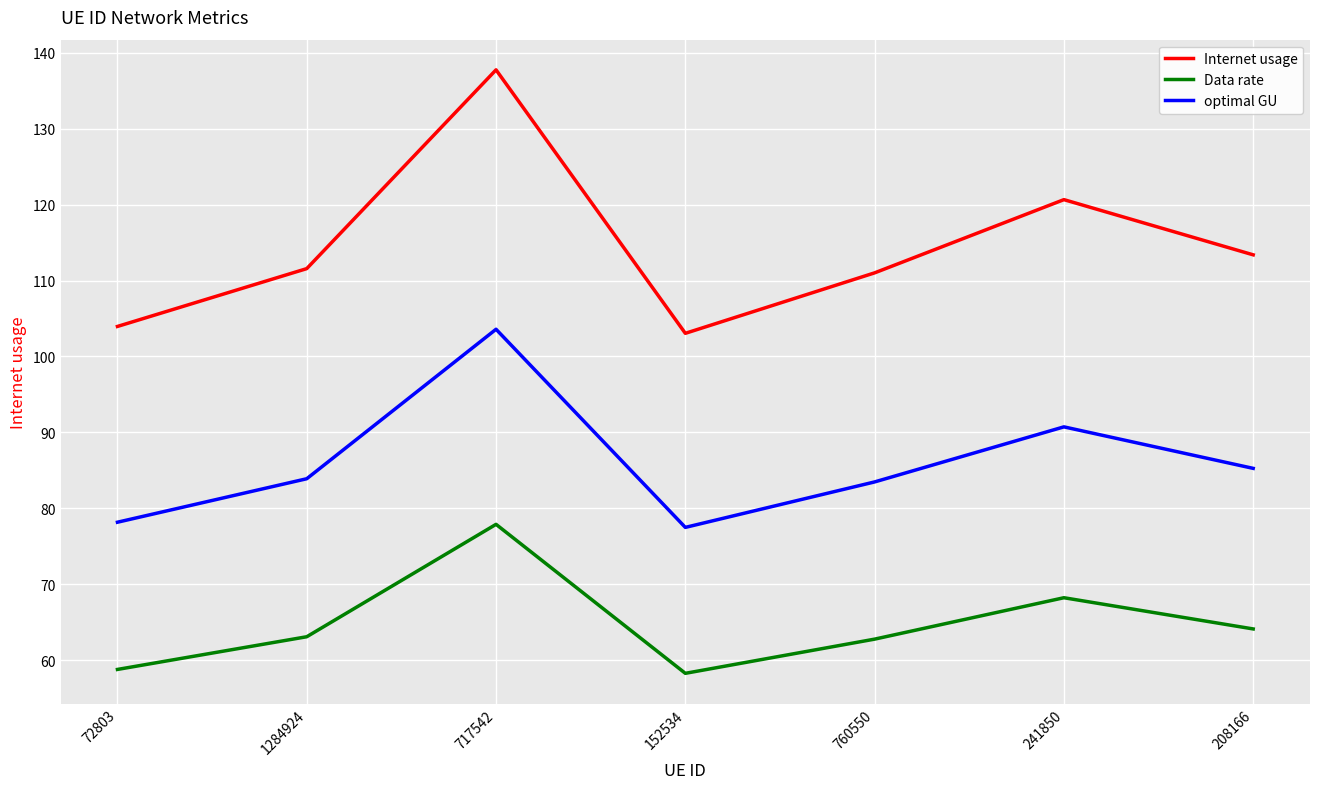

Which series has the largest range (max minus min)?

Internet usage